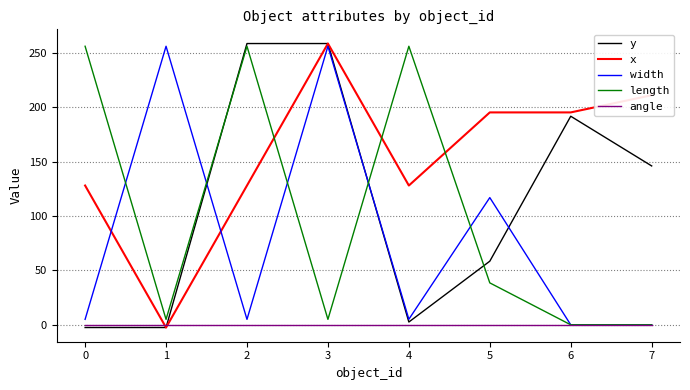

Where does the x series first go above 195?

3